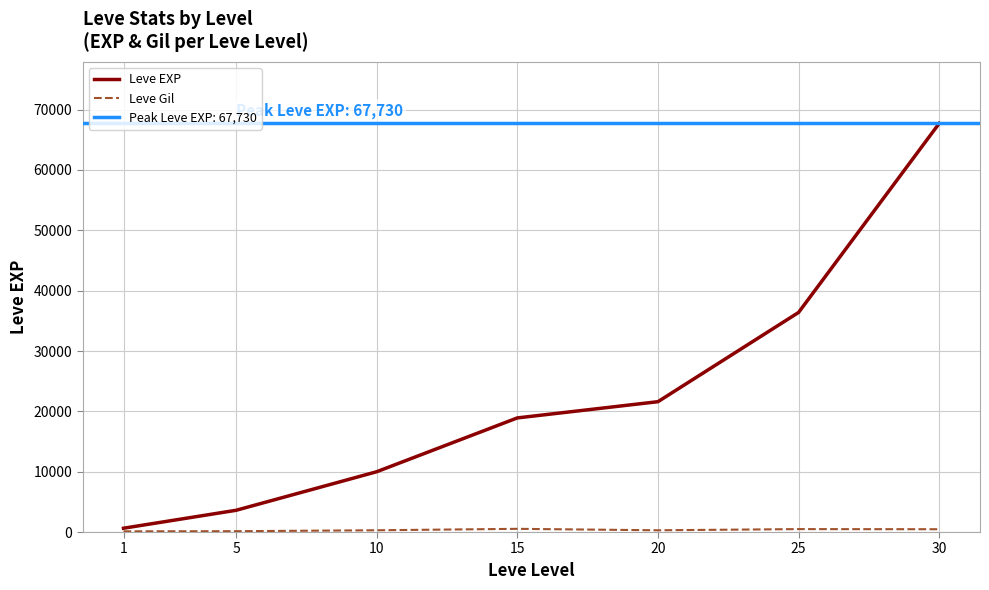

What is the average value of the Leve Gil series?

330